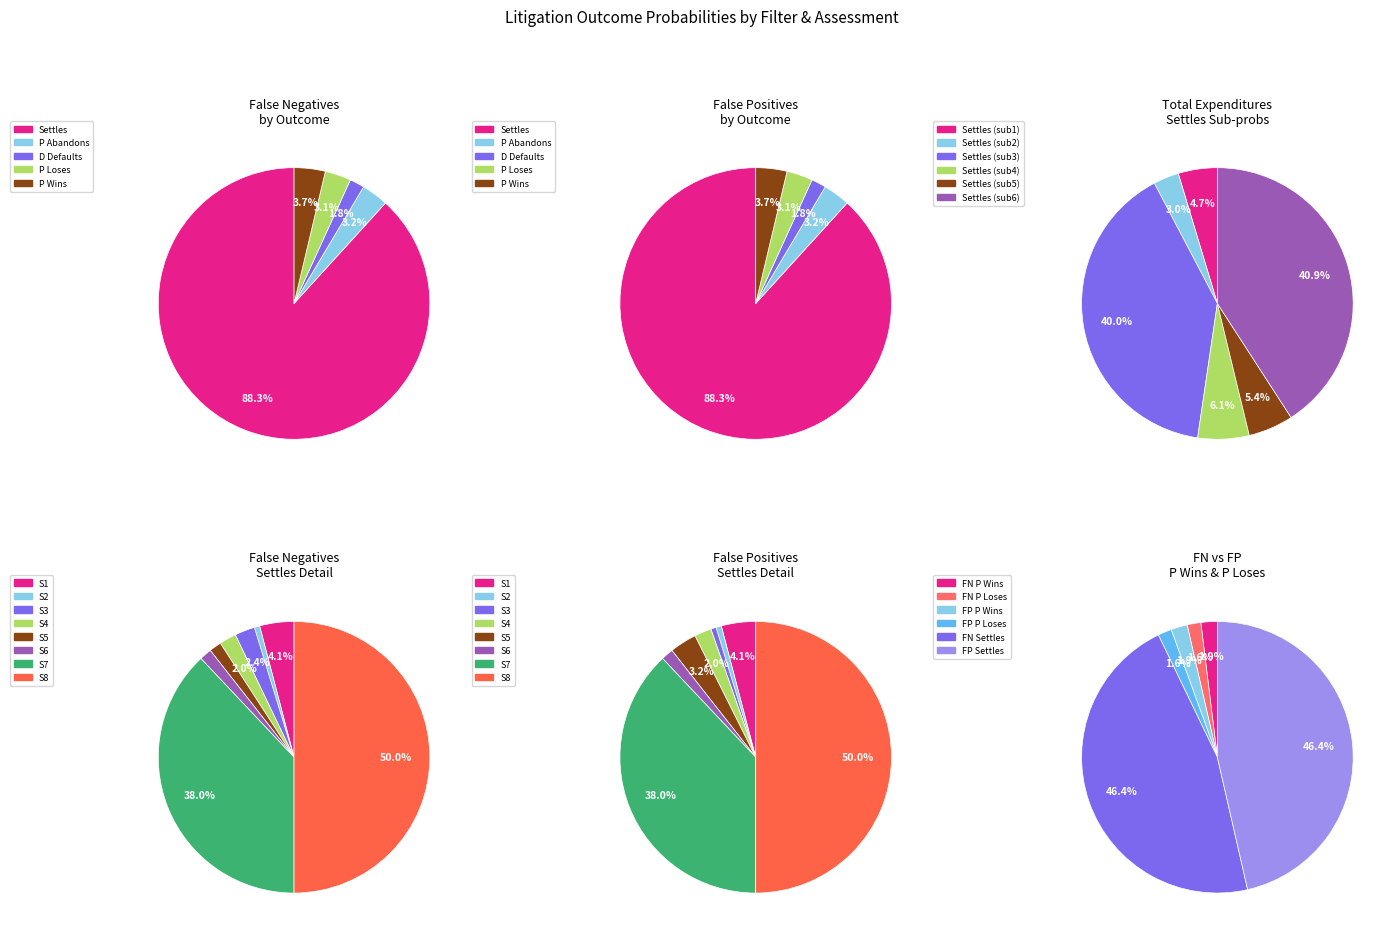

What is the largest slice in the pie chart?

Settles